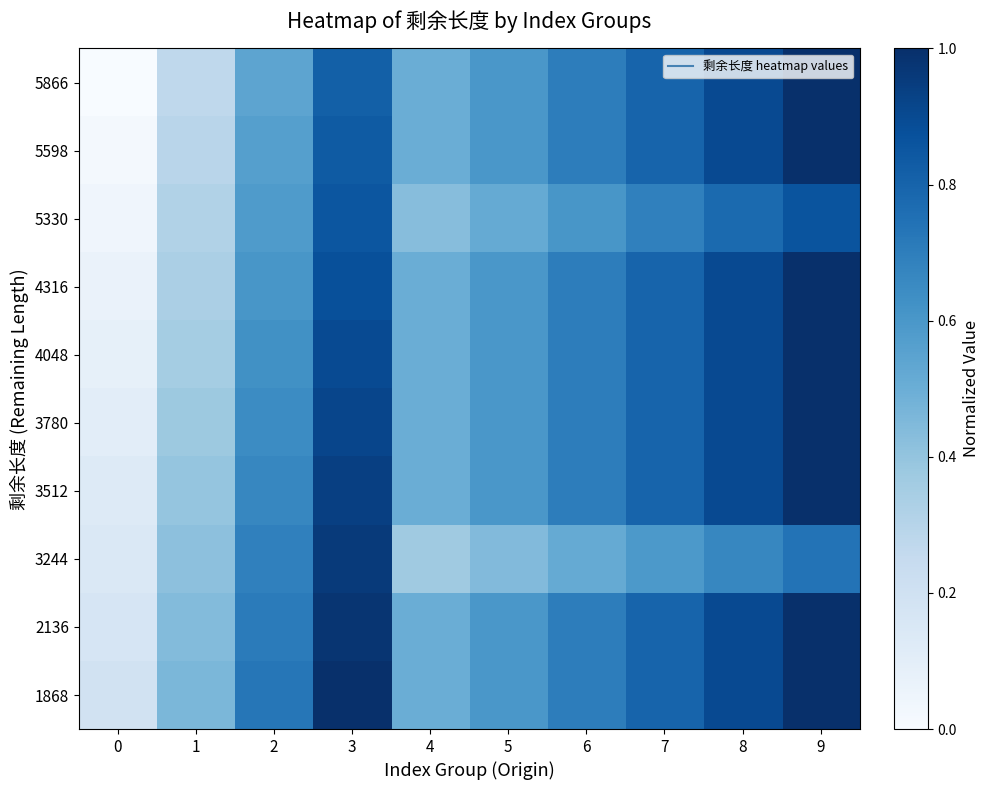

Between 0 and 7, which series saw the biggest shift?

5866